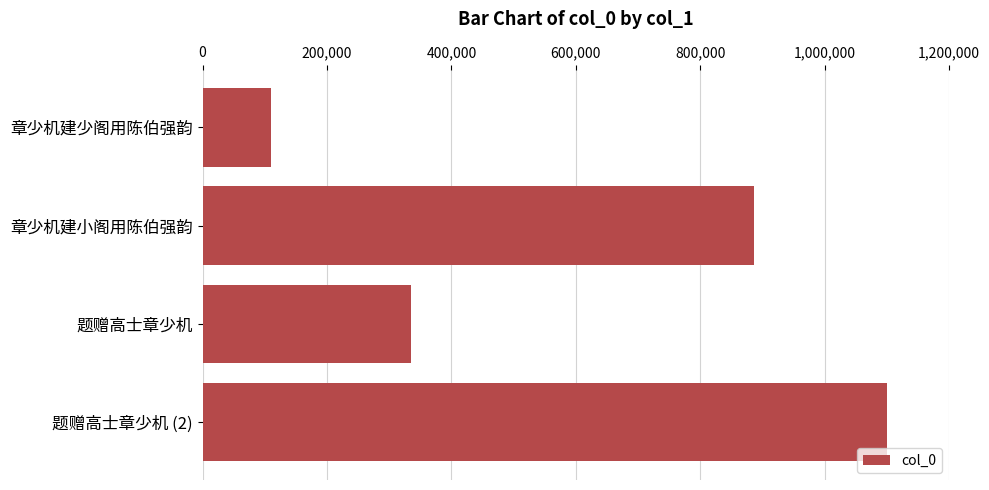

What is the label of the 3rd bar from the top?

题赠高士章少机